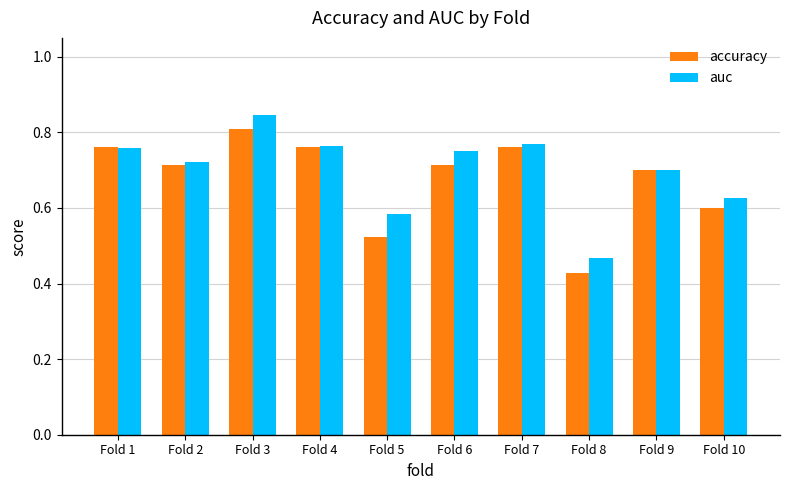

Which category has the highest value across all series?

Fold 3